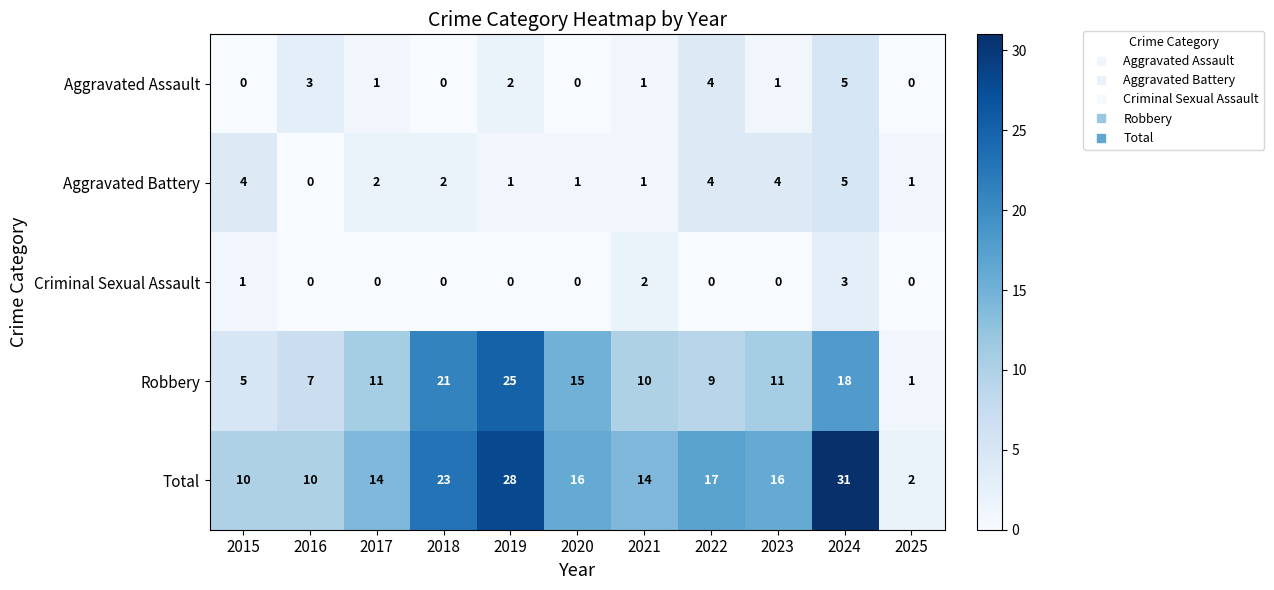

Which series has the largest range (max minus min)?

Total